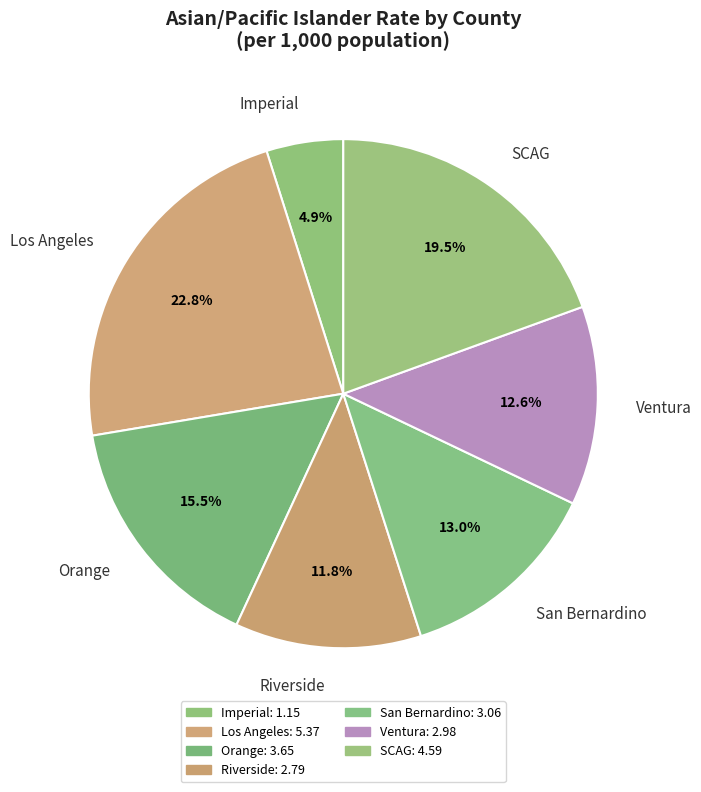

Count the number of slices in the pie.

7